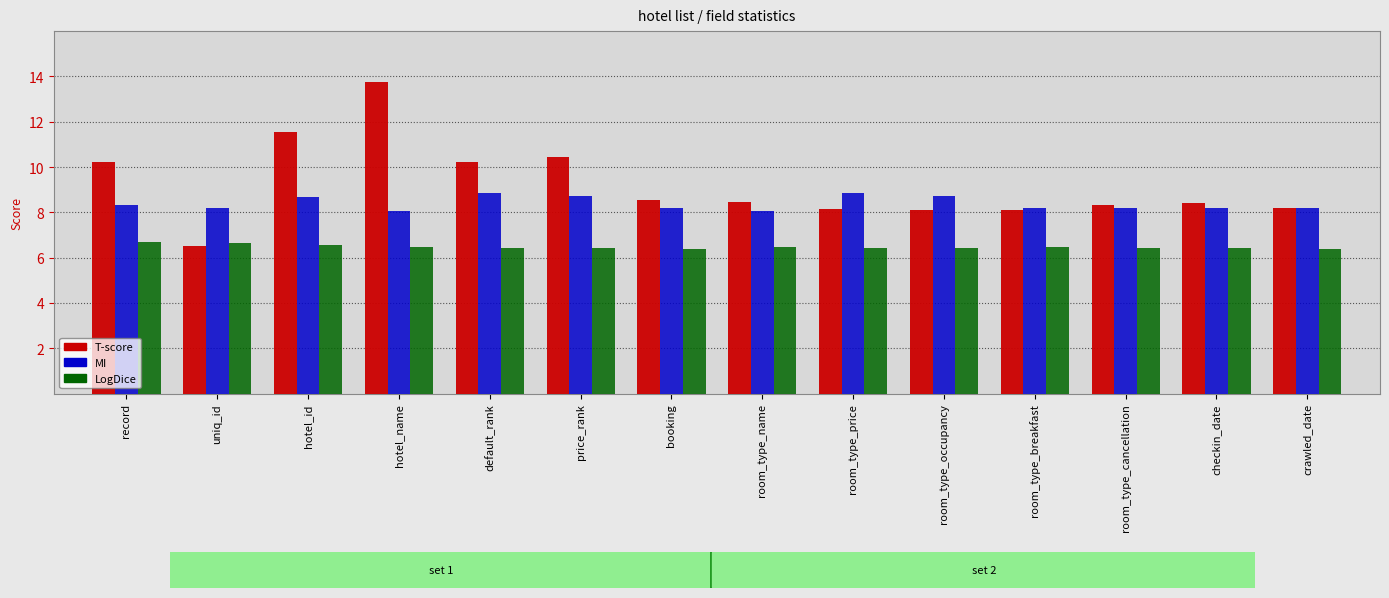

What is the smallest value displayed?

6.4